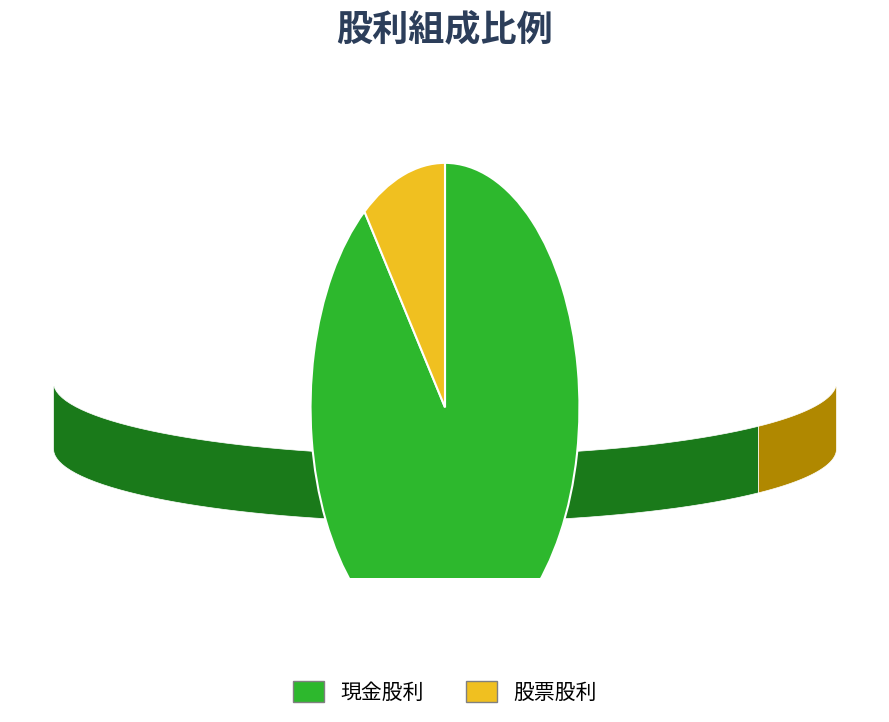

Which slice is the largest?

現金股利